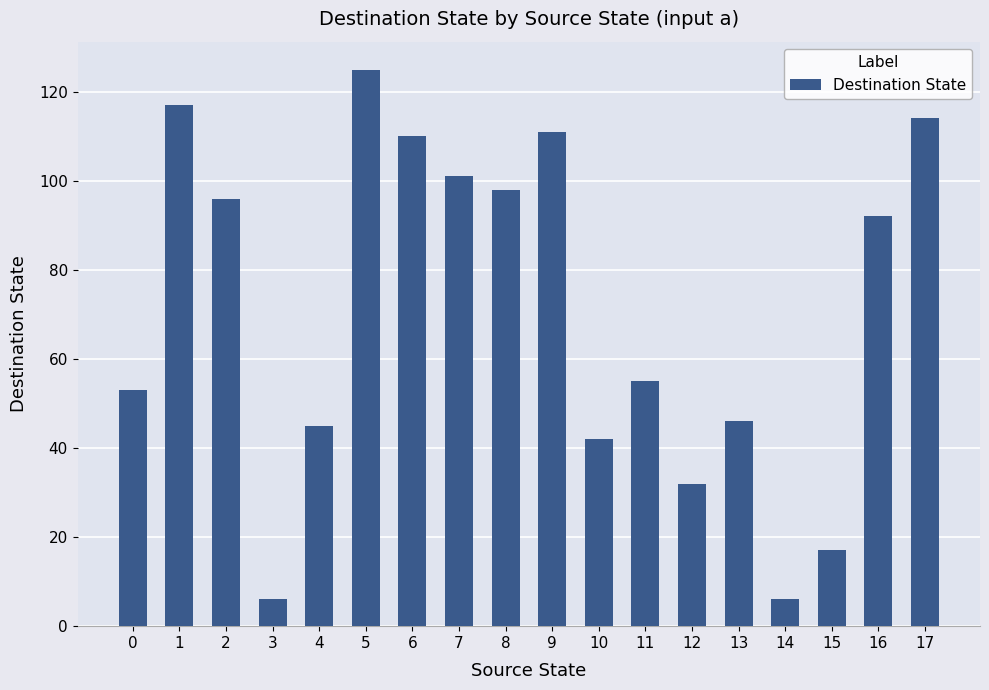

Which has a higher value, 7 or 13?

7